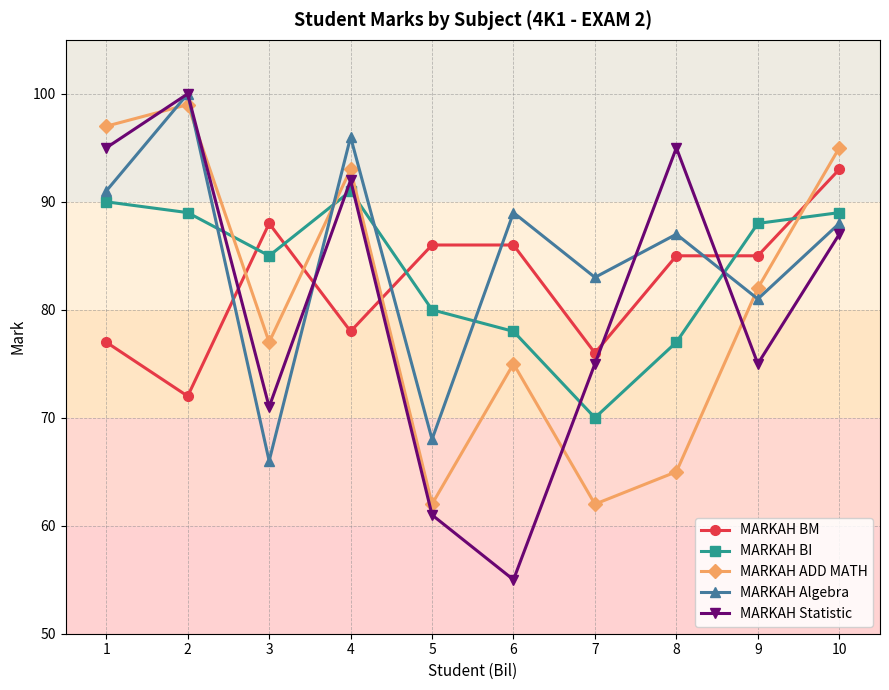

True or false: MARKAH BM has more than 0 points higher than both neighbors.

True